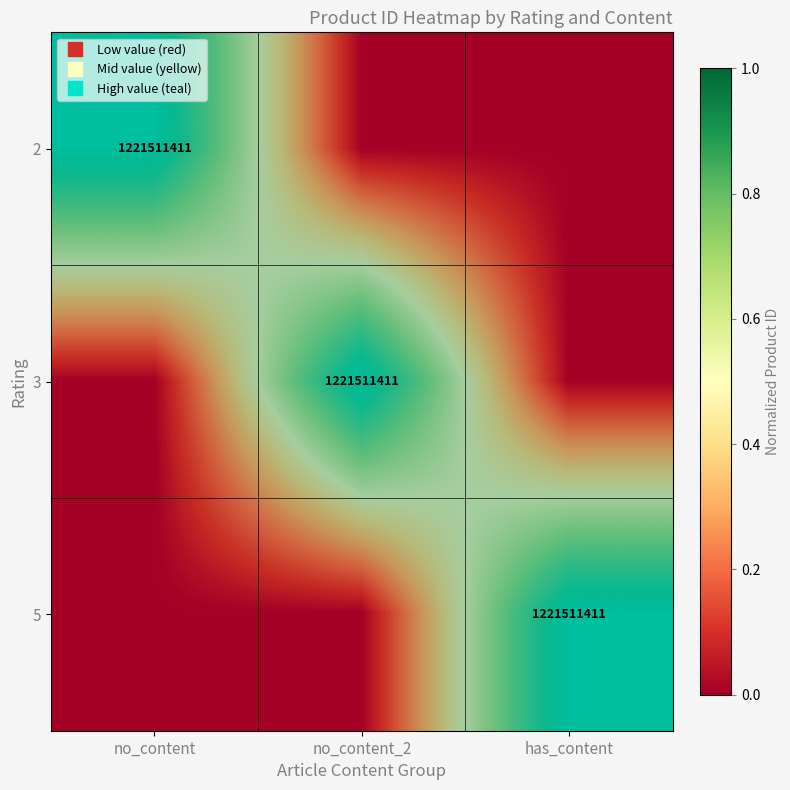

What is the maximum value for 2?

1